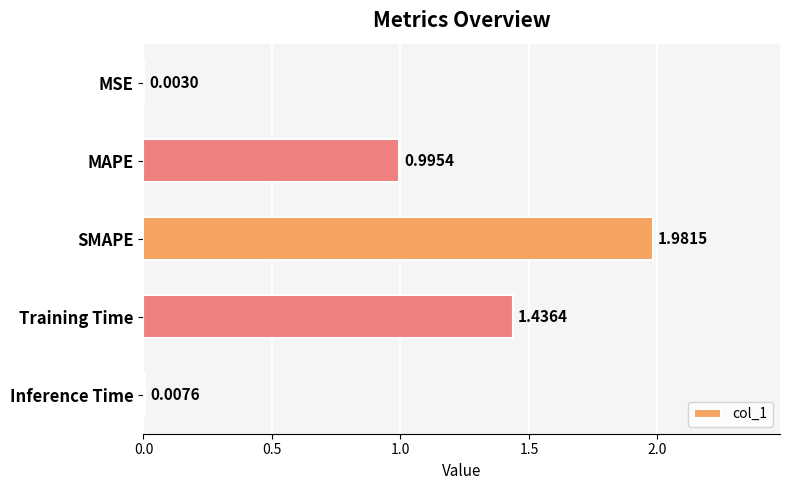

What is the change in value from MAPE to Inference Time?

-1.0